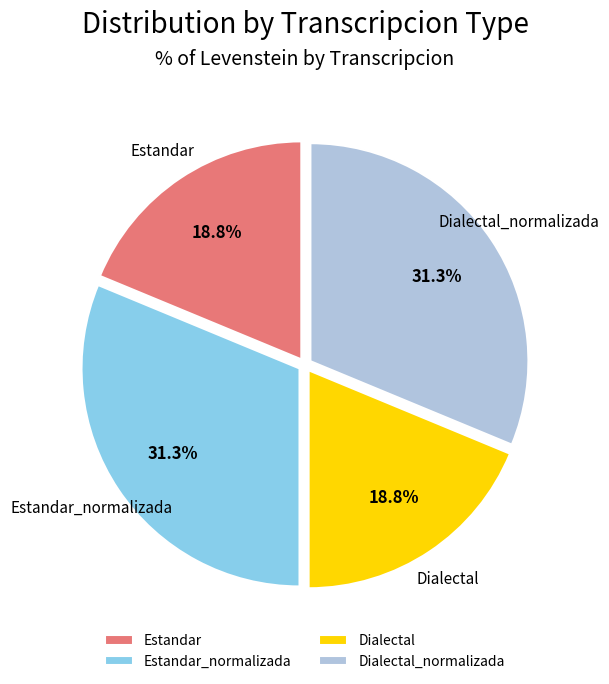

Is Dialectal_normalizada the majority of the pie?

No